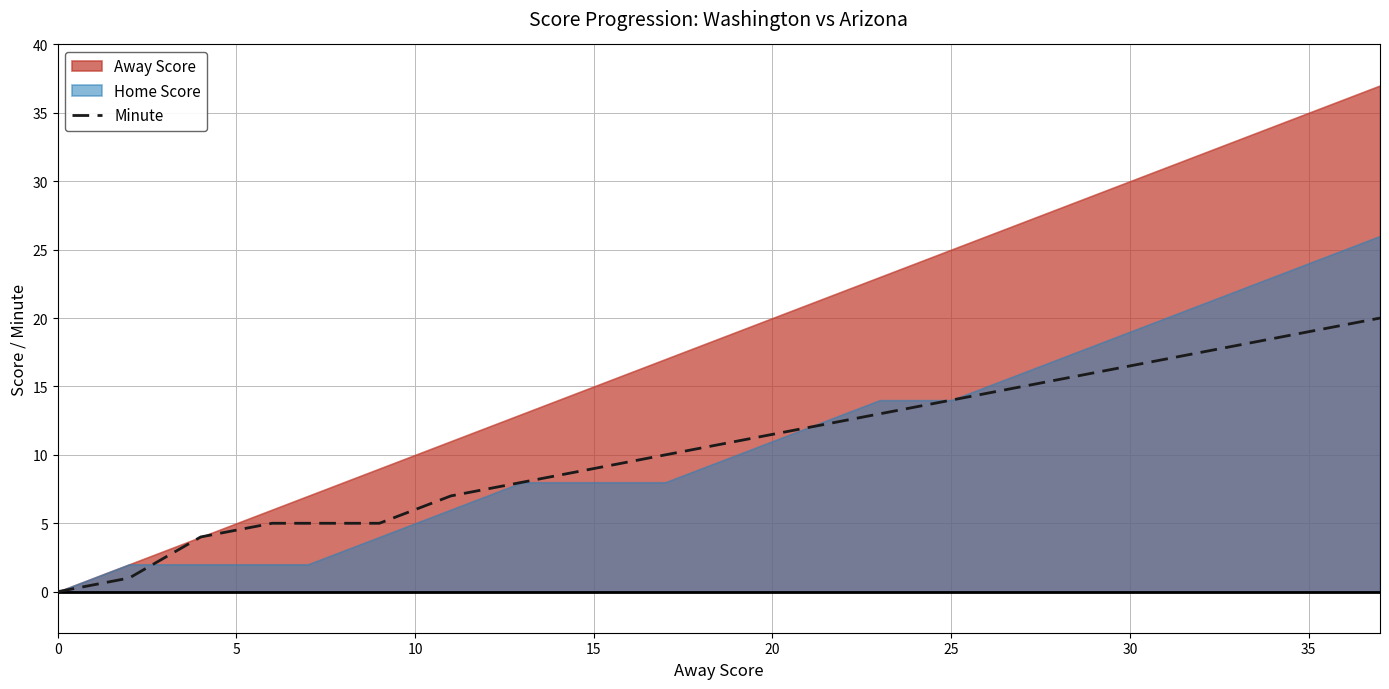

What is the highest value of the Minute series?

20